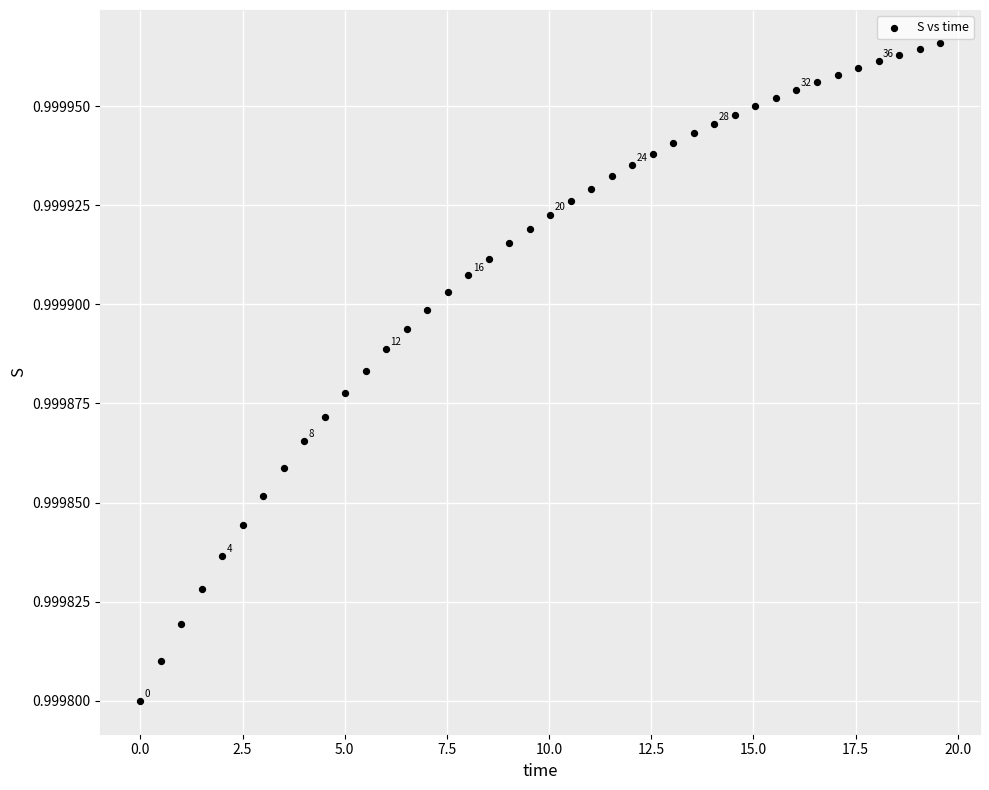

Count the number of points in this scatter plot.

40